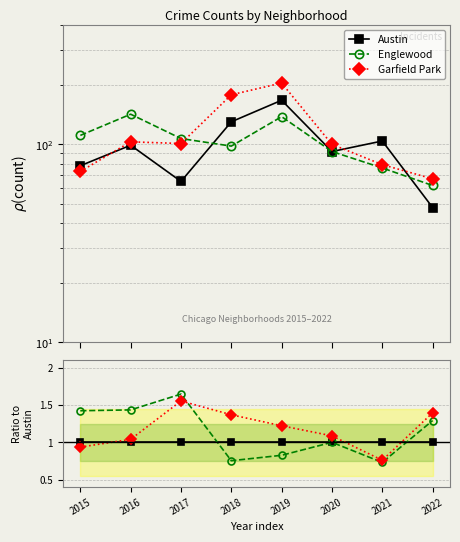

What is the total value across all series at 2018?

3.1